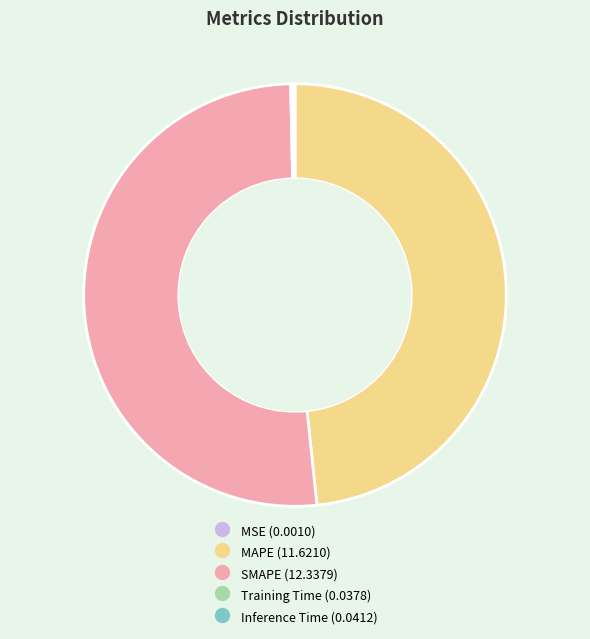

Approximately how many times larger is the value at MAPE compared to SMAPE?

0.9